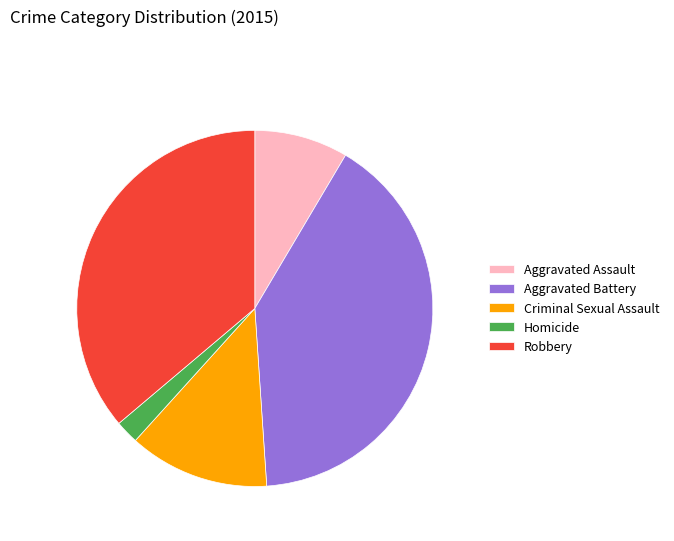

Count the number of slices in the pie.

5